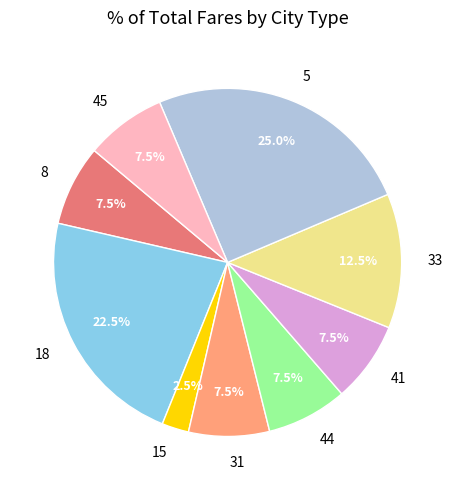

Approximately how many times larger is the value at 44 compared to 18?

0.3